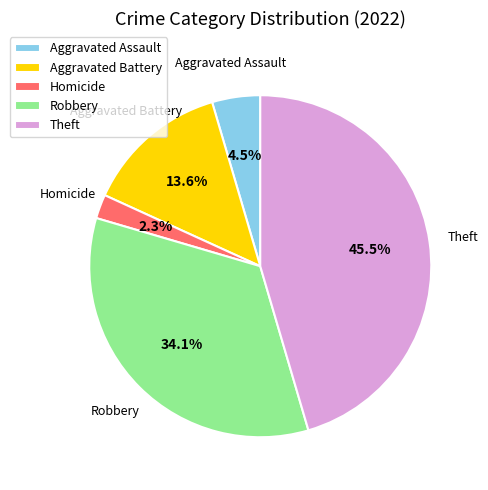

Count the number of slices in the pie.

5